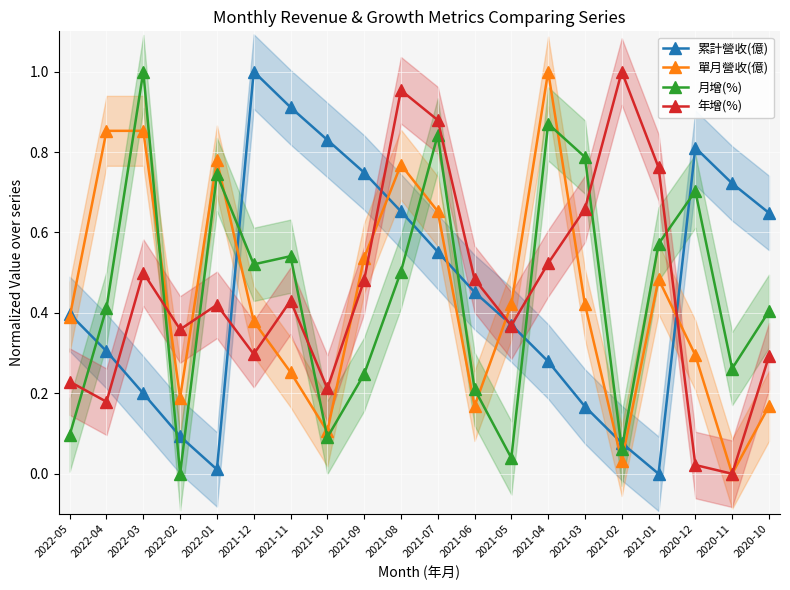

What is the average value of the 年增(%) series?

0.5